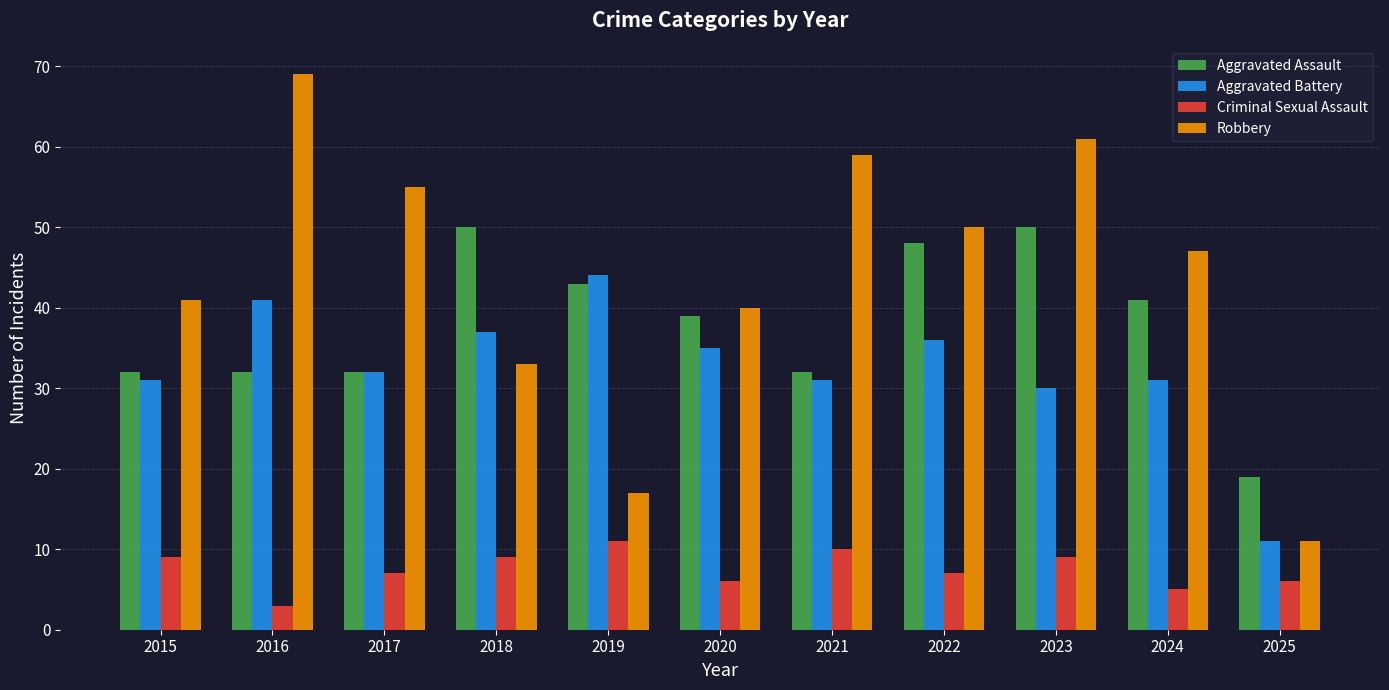

What is the value of the Robbery bar at the 4th from the left?

33